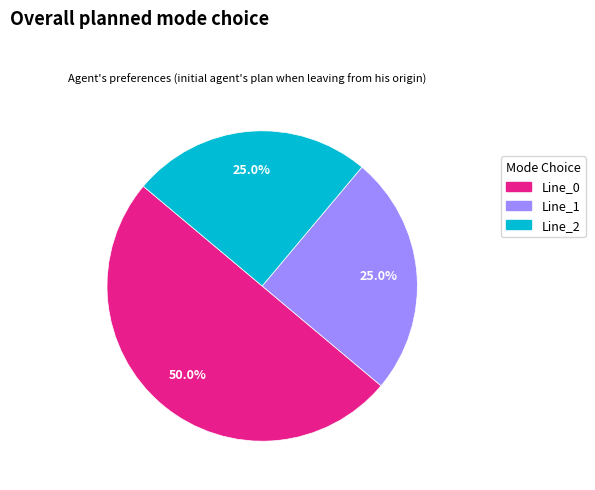

Which has a higher value, Line_0 or Line_2?

Line_0